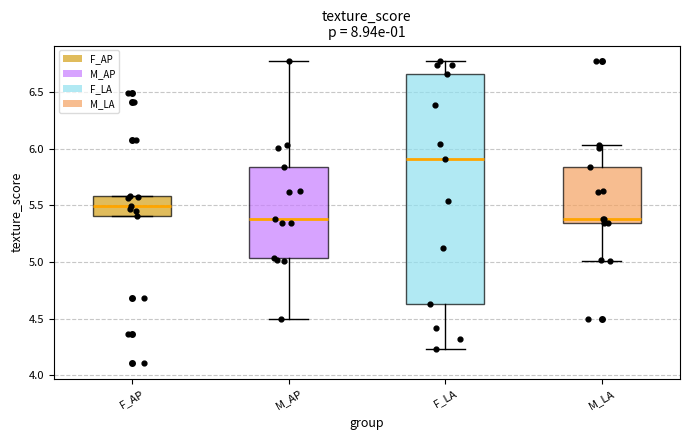

Reading left to right, read every box against the y-axis: the position of its median line, the range the box covers, and the ends of its whiskers. The values are not printed on the chart, so give them approximately, as read against the axis.

F_AP: median 5.50, box 5.40 to 5.60, whiskers 5.40 to 5.60
M_AP: median 5.40, box 5.05 to 5.85, whiskers 4.50 to 6.80
F_LA: median 5.90, box 4.65 to 6.65, whiskers 4.25 to 6.80
M_LA: median 5.40, box 5.35 to 5.85, whiskers 5.00 to 6.05